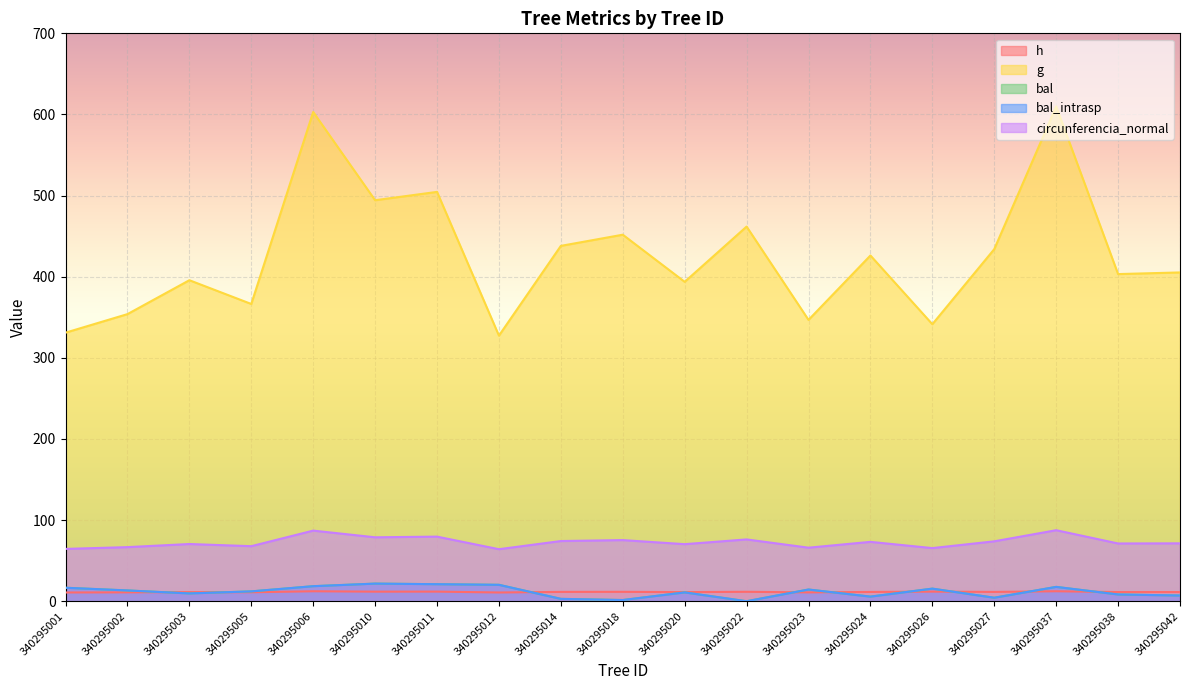

What is the approximate value of bal at 340295042?

7.0